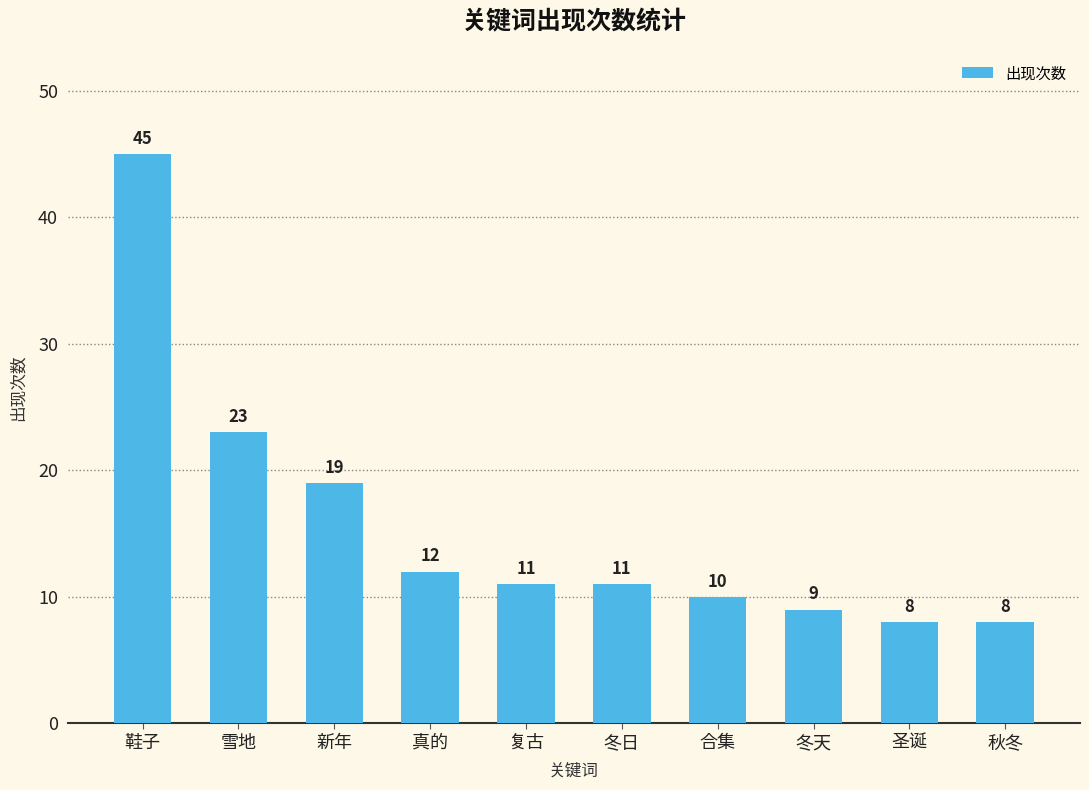

Which has a higher value, 新年 or 真的?

新年